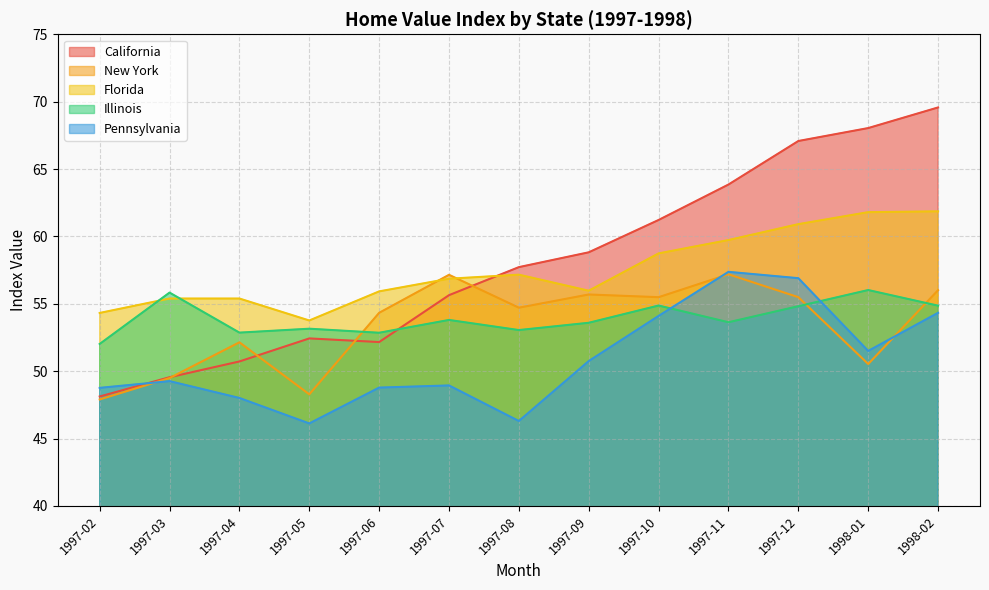

At which category does Florida reach its first local peak?

1997-08